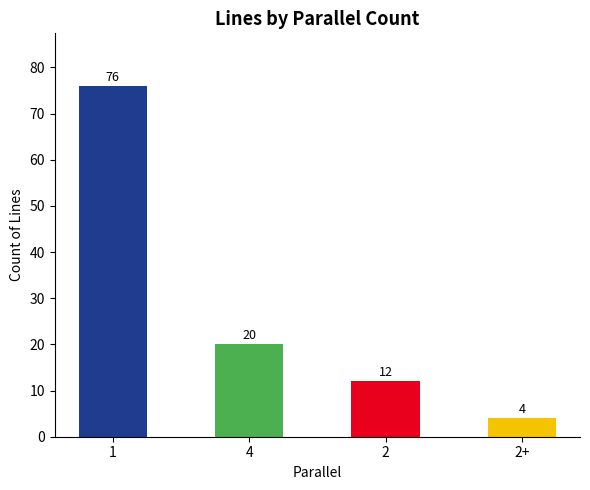

Reading right to left, extract all data points from this chart.

2+=4	2=12	4=20	1=76